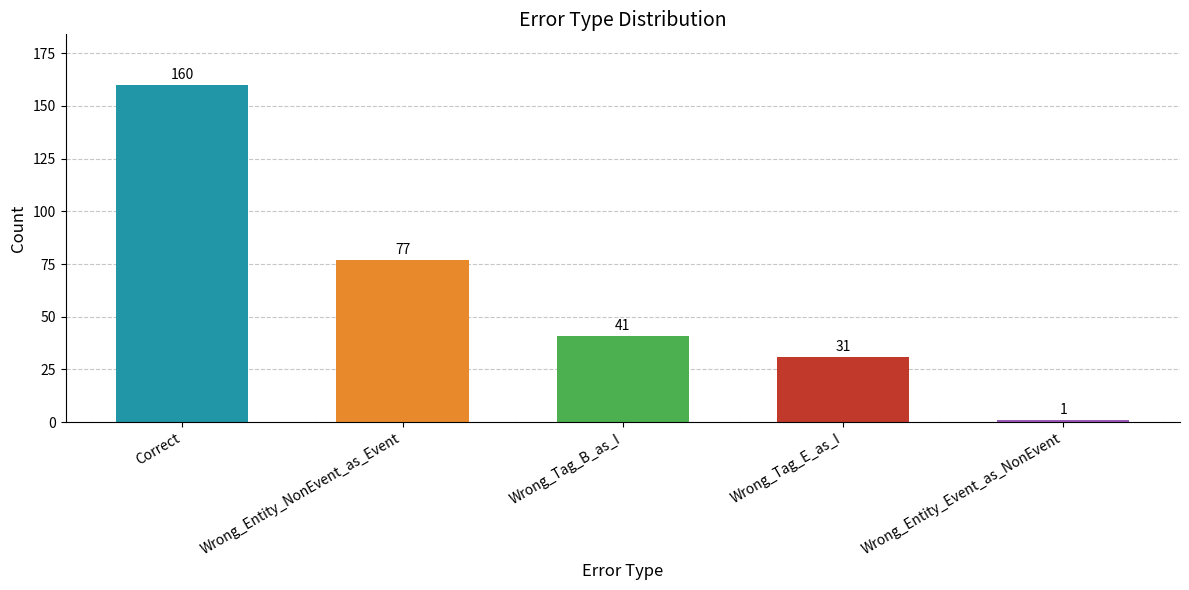

Rank the categories by value from highest to lowest.

Correct, Wrong_Entity_NonEvent_as_Event, Wrong_Tag_B_as_I, Wrong_Tag_E_as_I, Wrong_Entity_Event_as_NonEvent